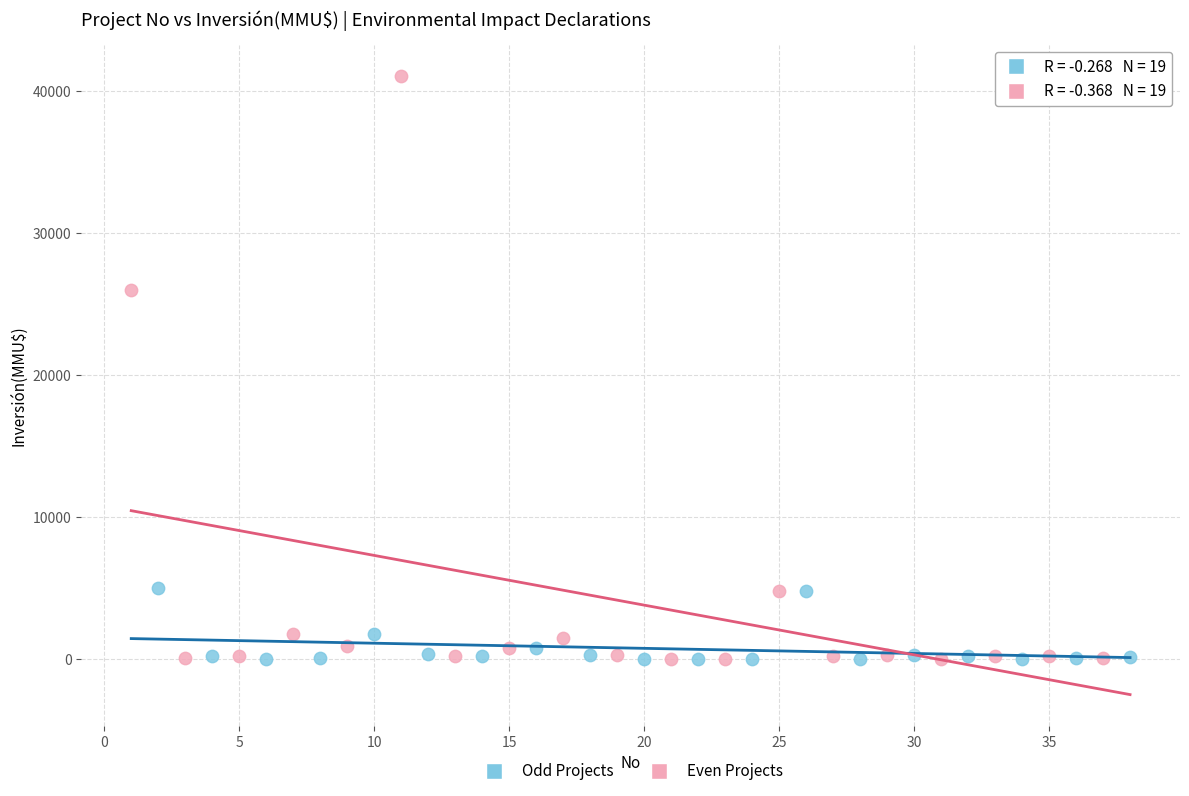

Which series reaches the maximum Y coordinate?

Even Projects